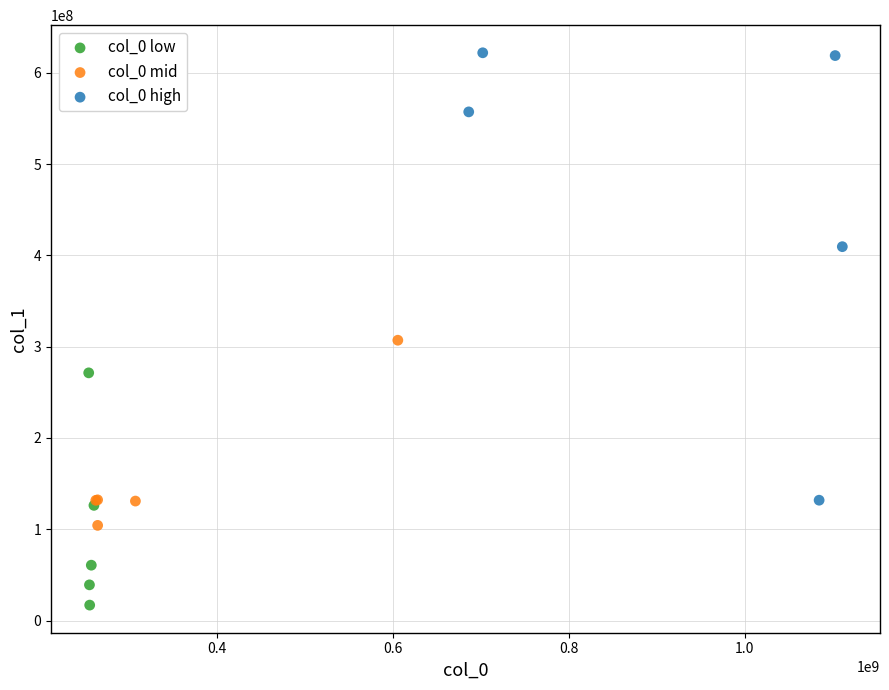

Which series contains the lowest Y value?

col_0 low